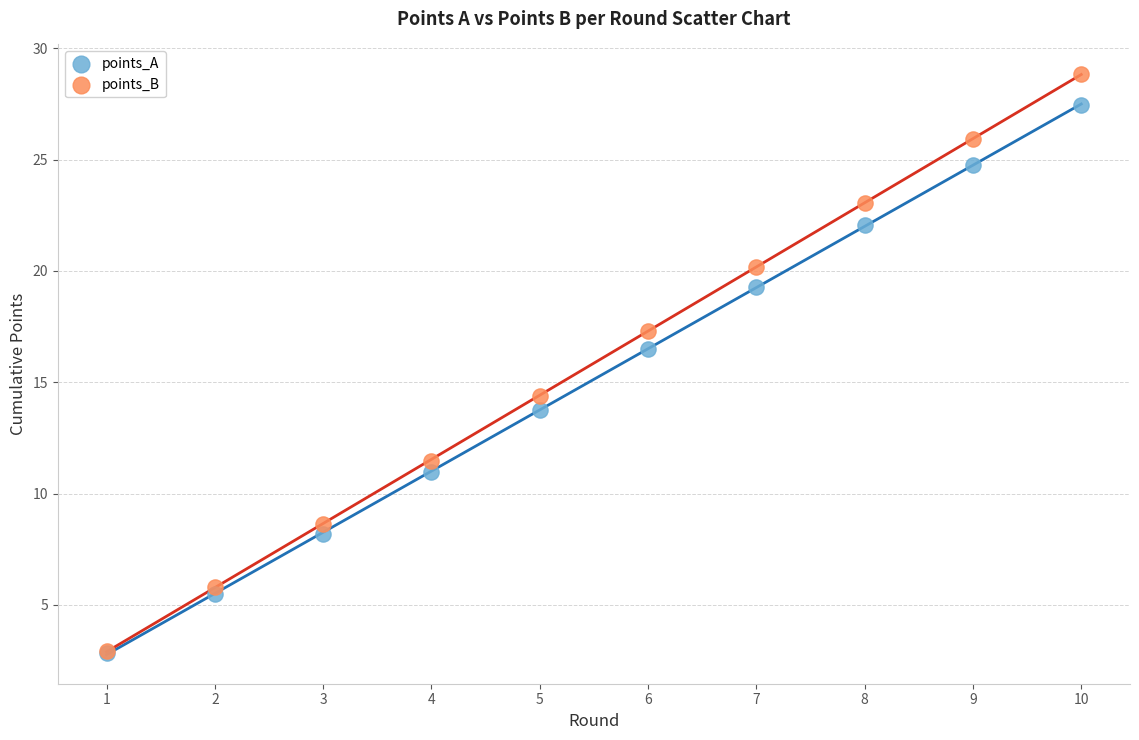

In the points_A series, what Y value is closest to 15?

13.8